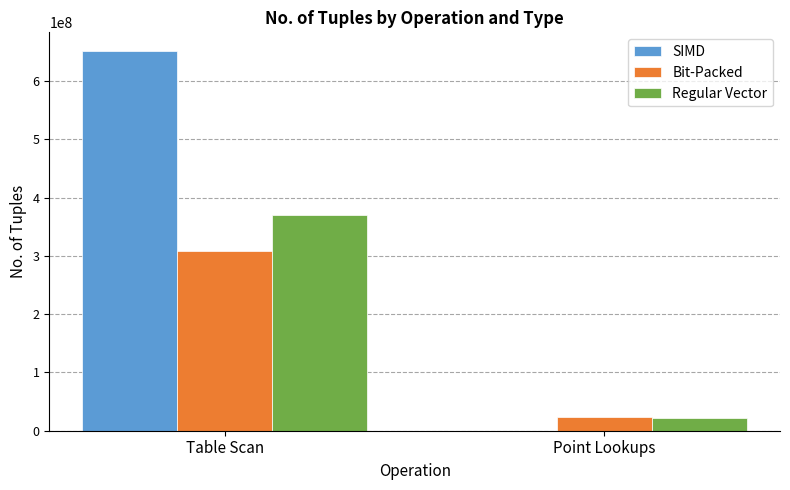

What is the sum of the Regular Vector values at Table Scan and Point Lookups?

391603643